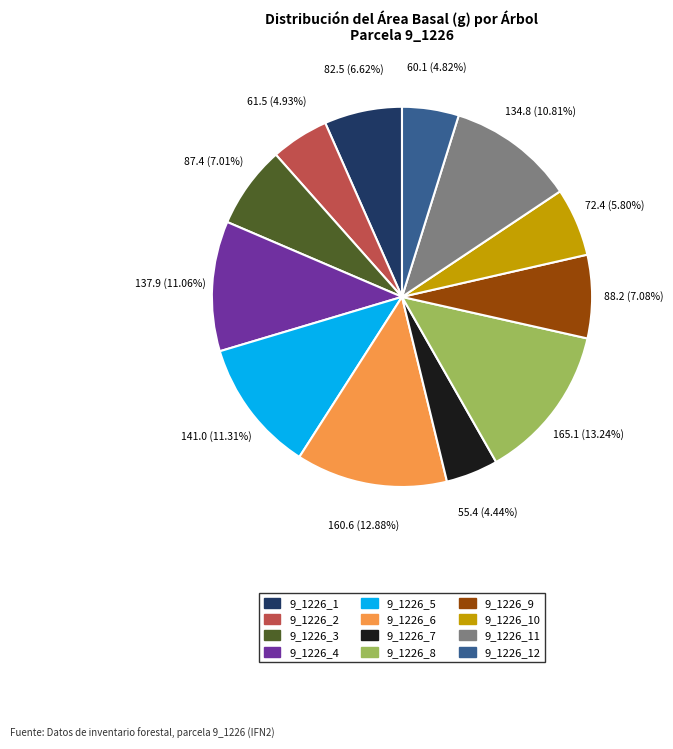

Does any single category account for the majority?

No